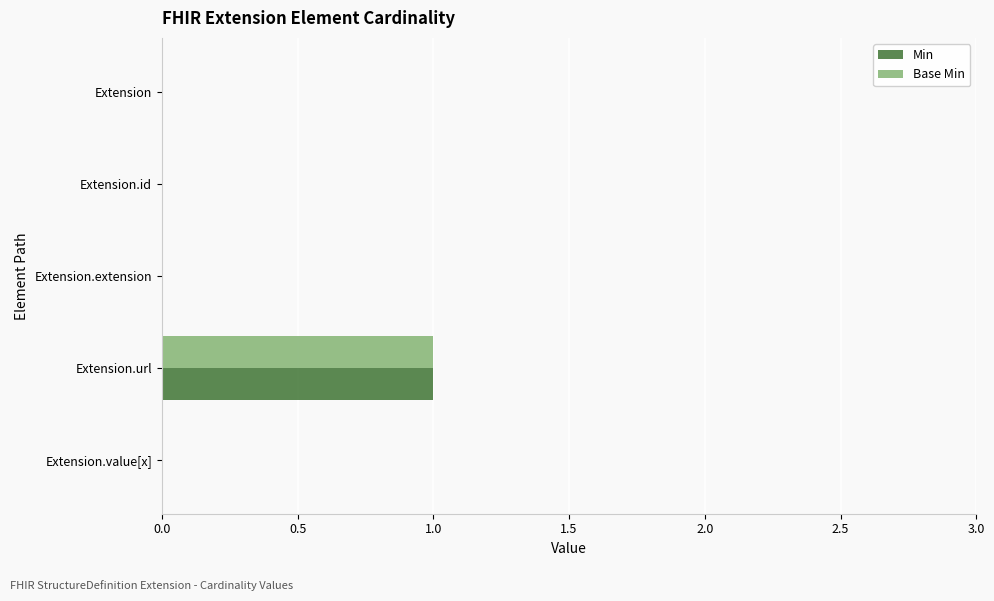

What is the greatest value displayed?

1